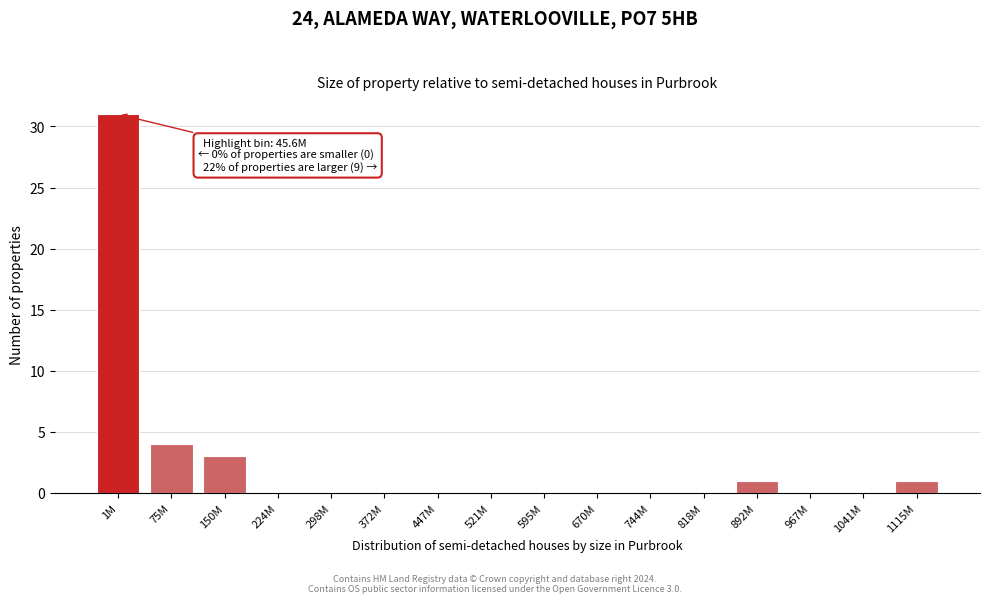

Reading left to right, extract all data points from this chart.

1M=31	75M=4	150M=3	224M=0	298M=0	372M=0	447M=0	521M=0	595M=0	670M=0	744M=0	818M=0	892M=1	967M=0	1041M=0	1115M=1